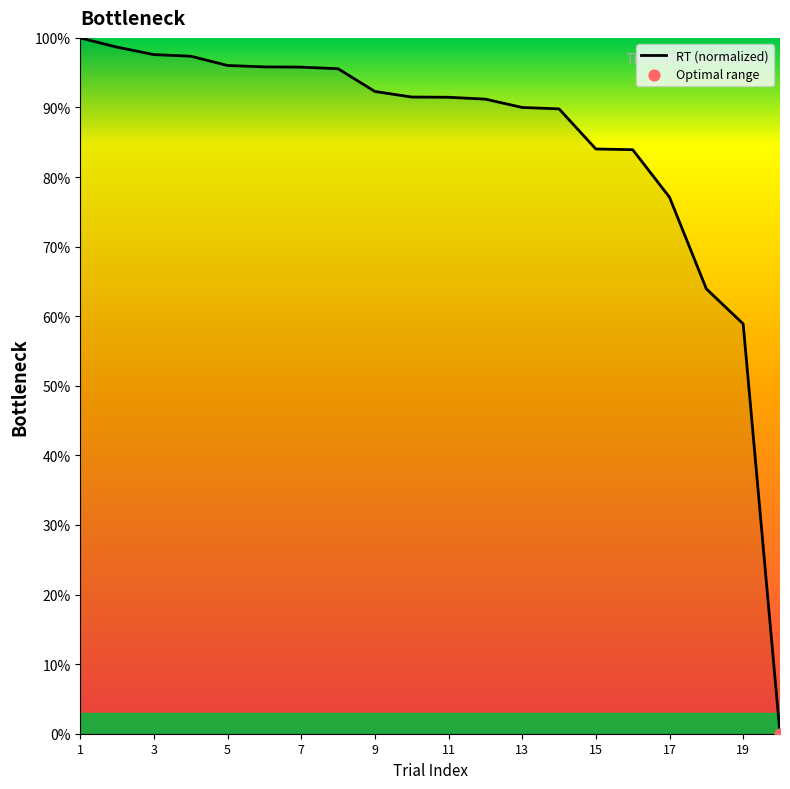

What is the greatest value displayed?

100.0